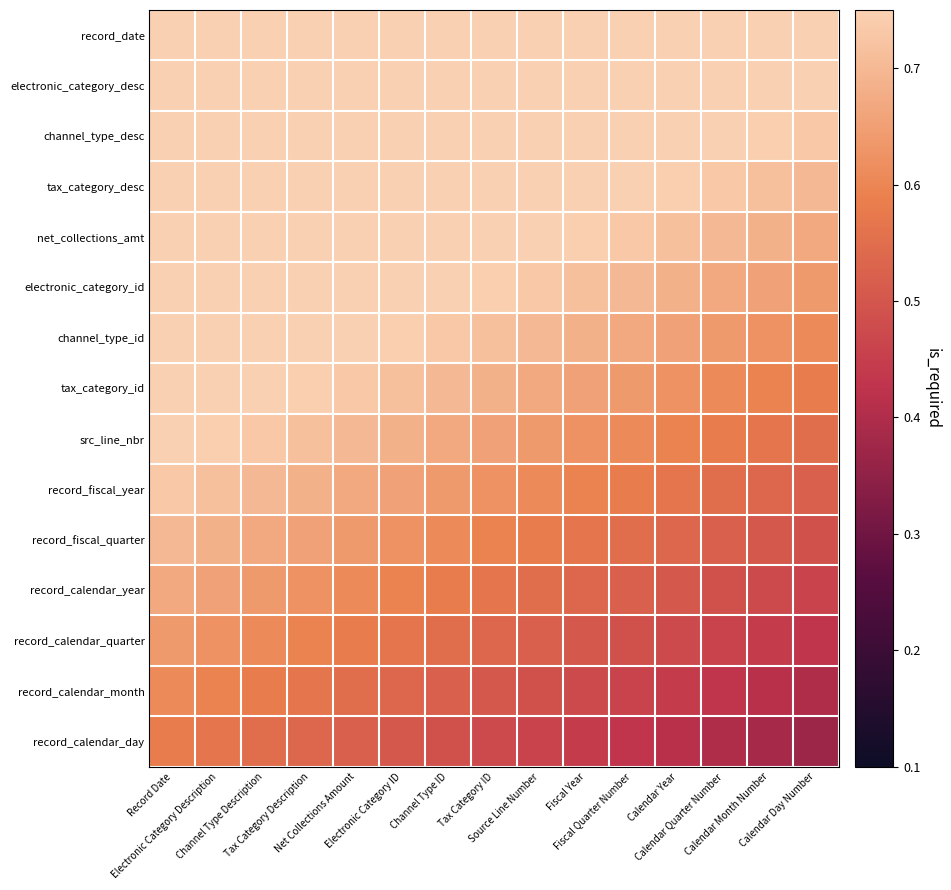

Between Tax Category ID and Record Date, which is larger?

Record Date